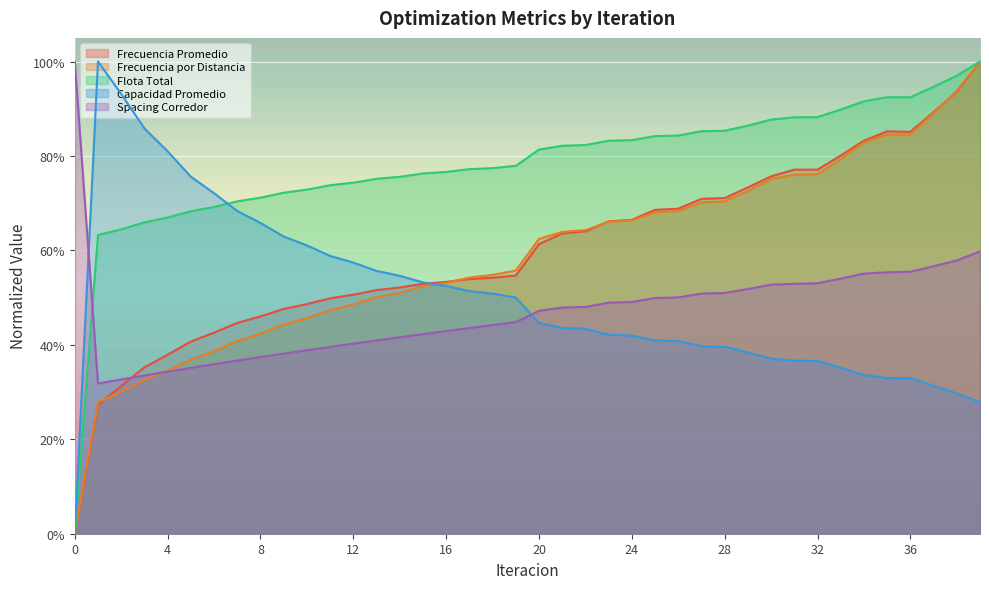

How many Spacing Corredor values are between 0 and 1?

40